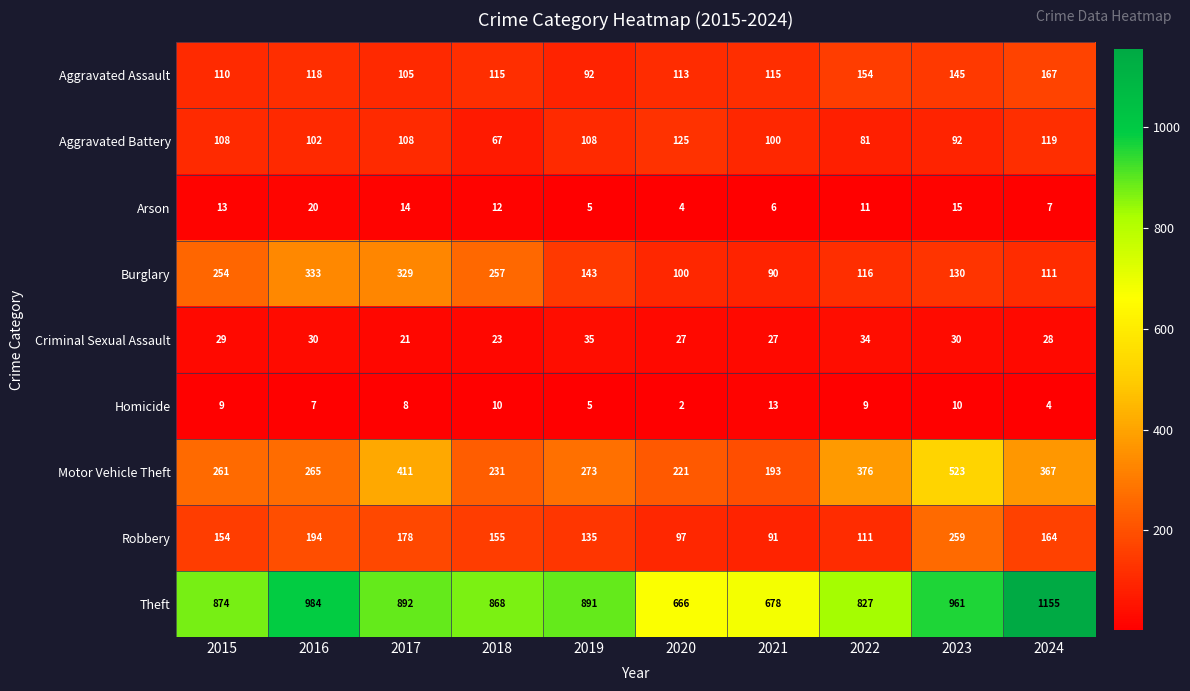

How many series are shown in this chart?

9